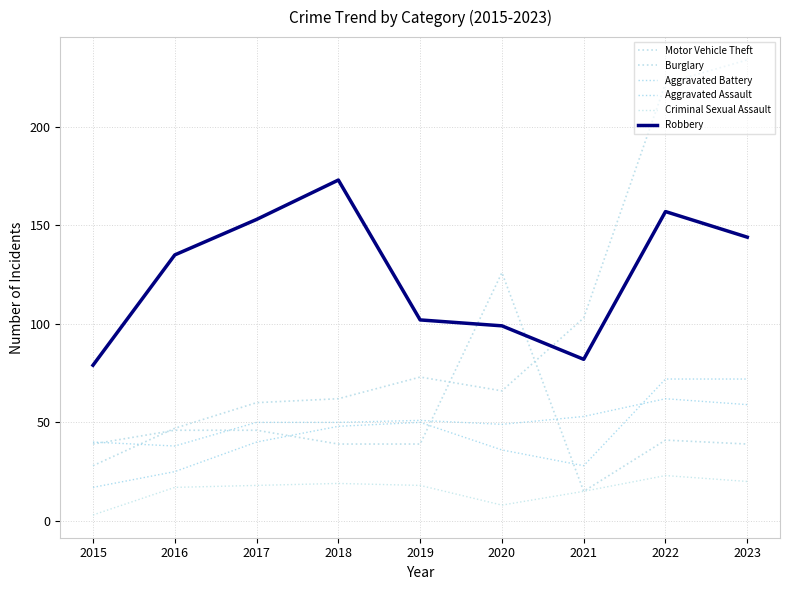

At how many categories does at least one series exceed 230?

1